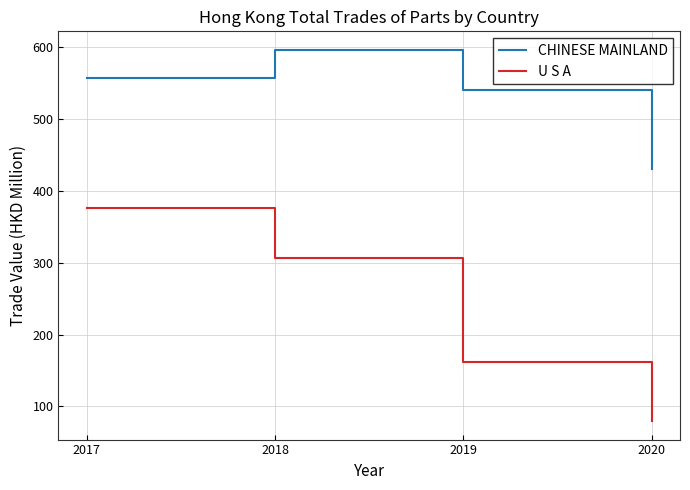

Which series has the largest total across all categories?

CHINESE MAINLAND